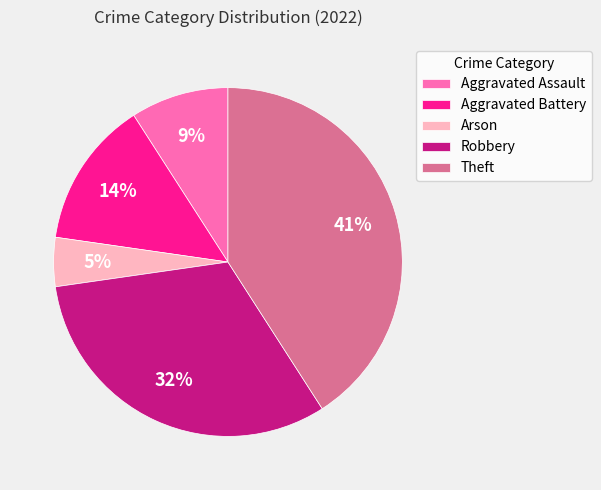

Which has a higher value, Aggravated Battery or Arson?

Aggravated Battery